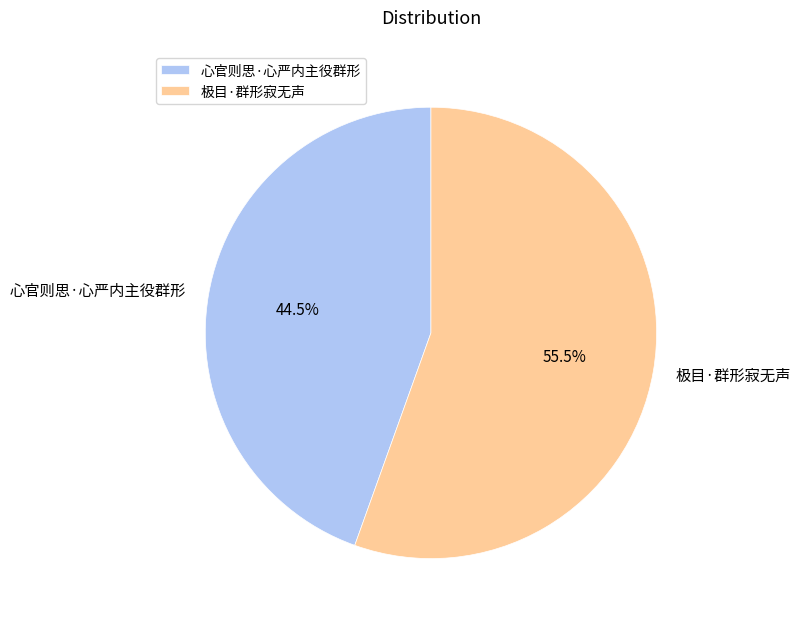

Which has a higher value, 心官则思·心严内主役群形 or 极目·群形寂无声?

极目·群形寂无声